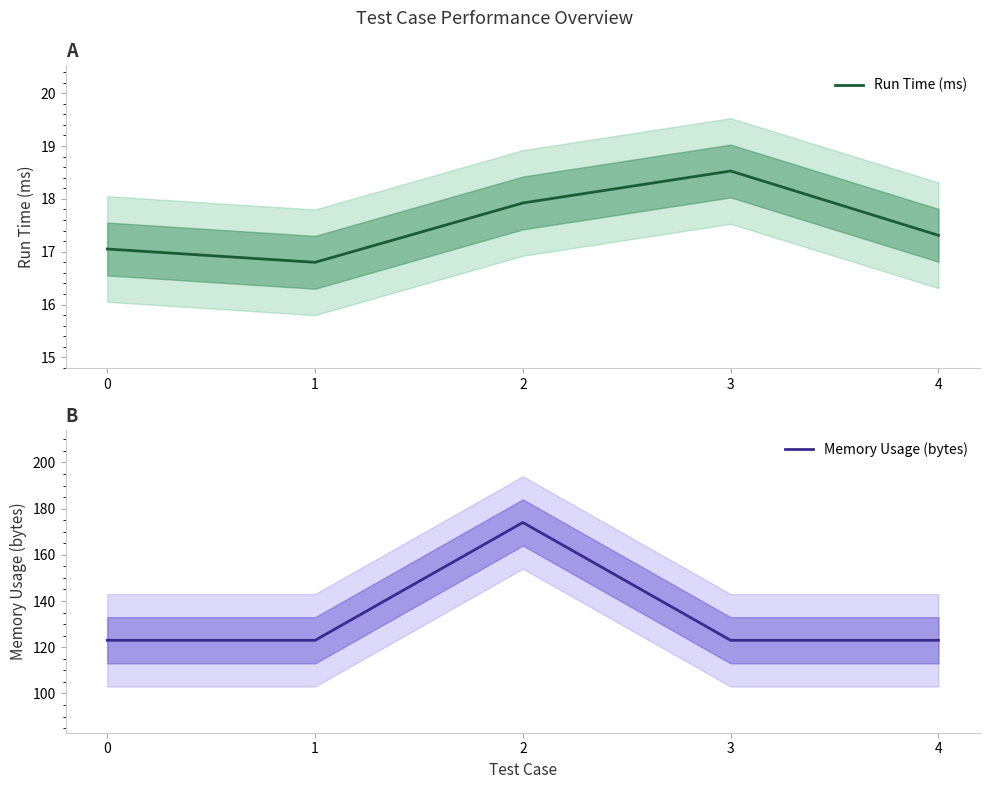

Rank the series at 4 from lowest to highest value.

Run Time (ms), Memory Usage (bytes)